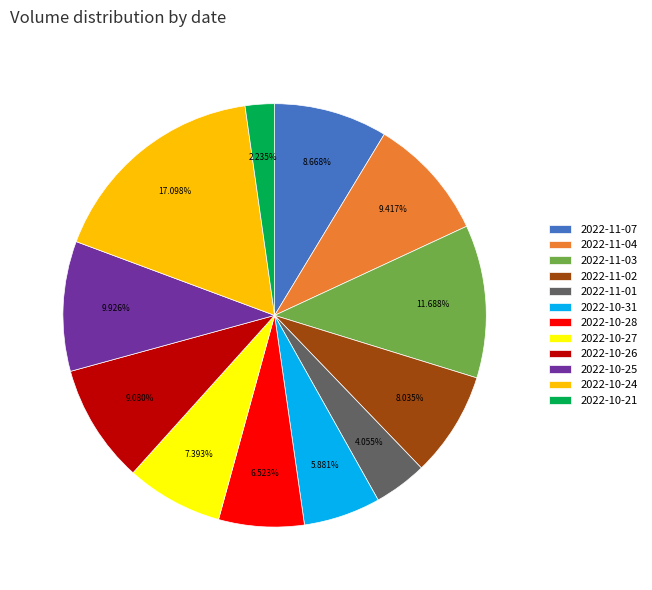

Between 2022-10-21 and 2022-10-26, which is larger?

2022-10-26